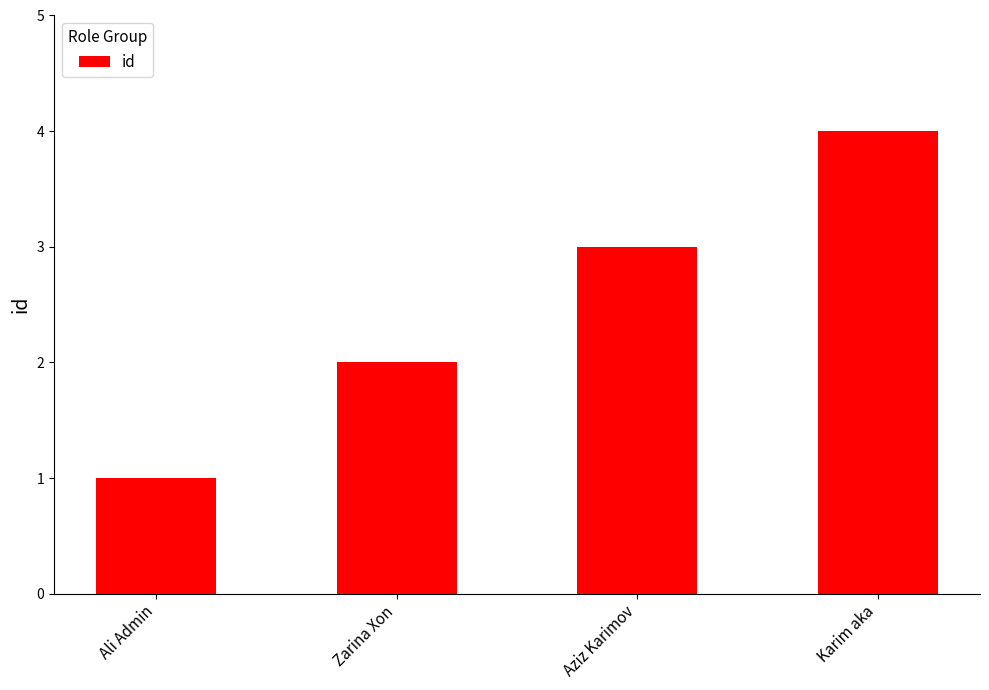

At which category does the chart reach its peak across all series?

Karim aka